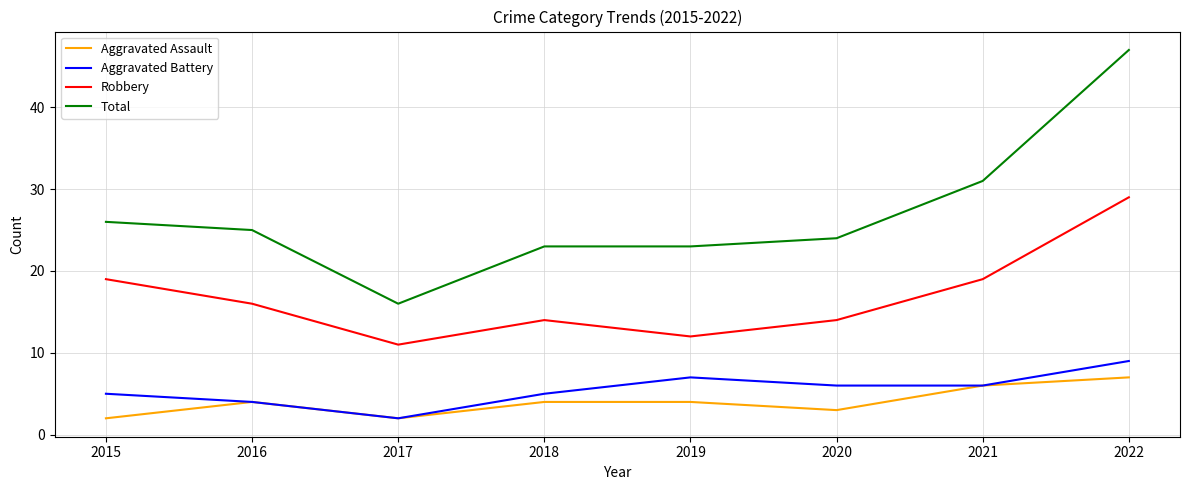

How many lines are shown in the chart?

4